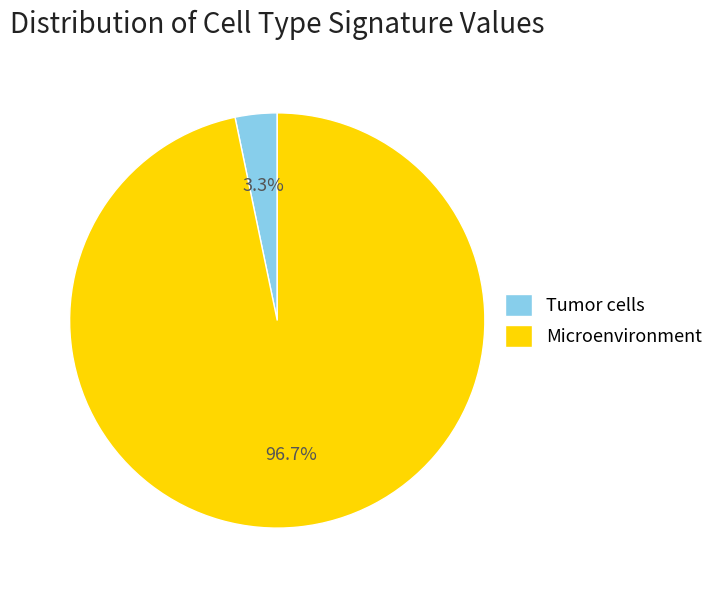

Count the number of slices in the pie.

2